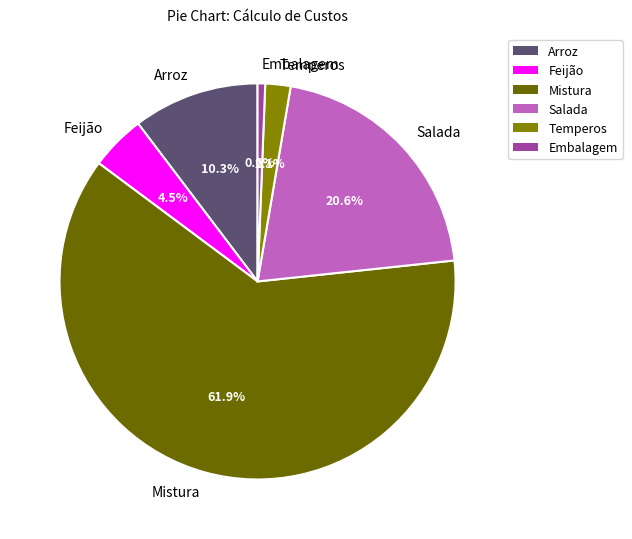

Which category has the smallest portion of the pie?

Embalagem